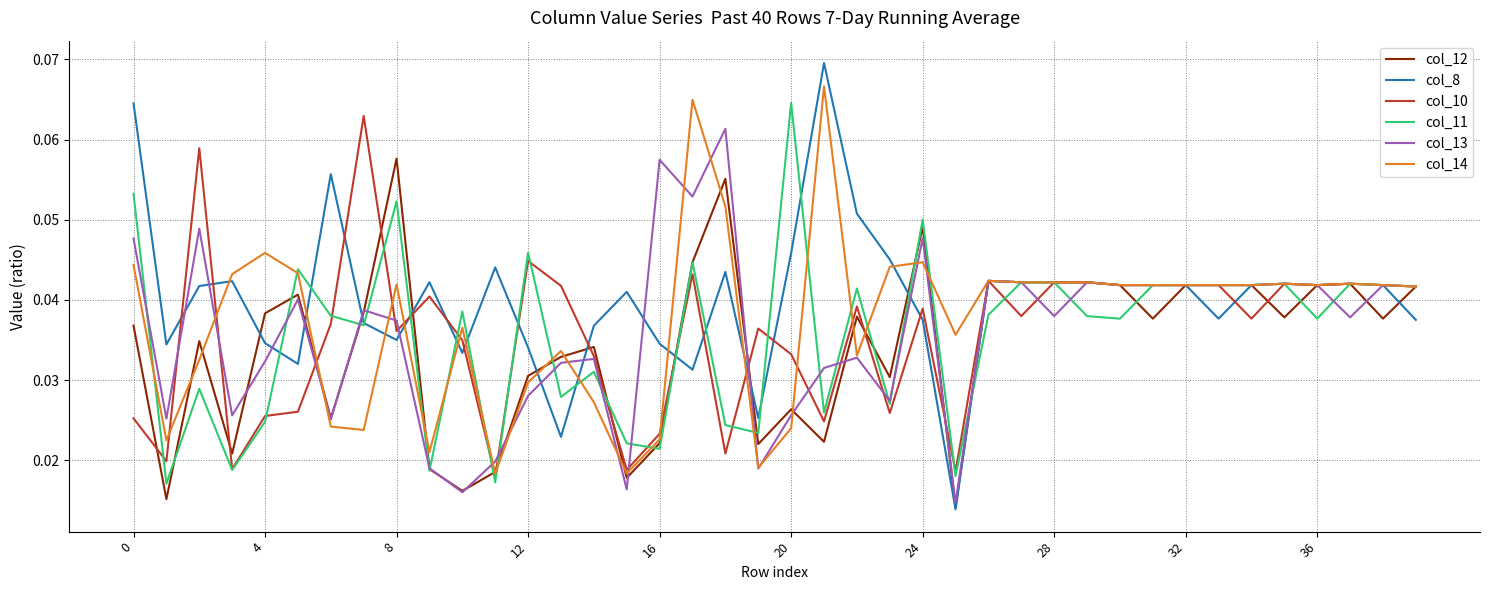

Which series has the widest spread of values?

col_8